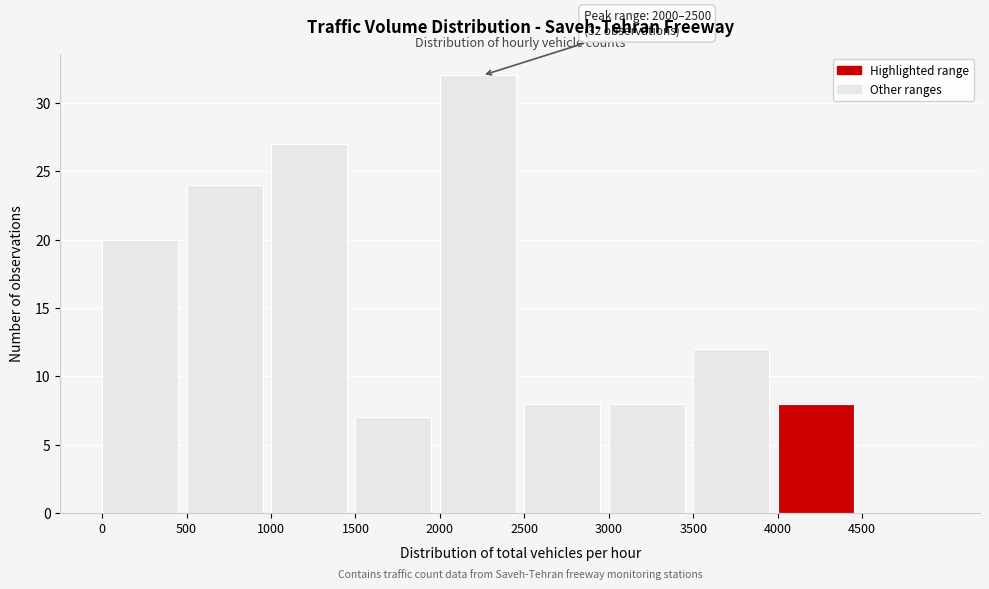

Which range on the x-axis has the tallest bar?

2000 to 2500